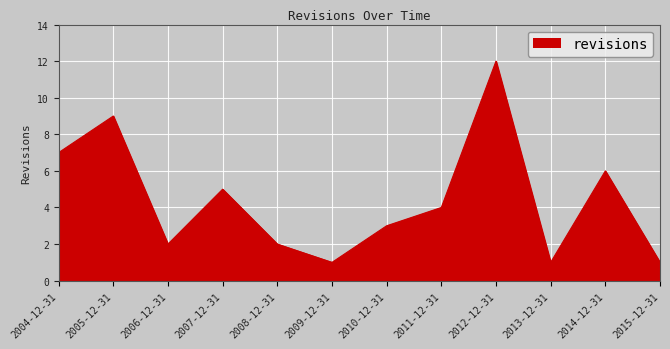

Which category has the highest value across all series?

2012-12-31